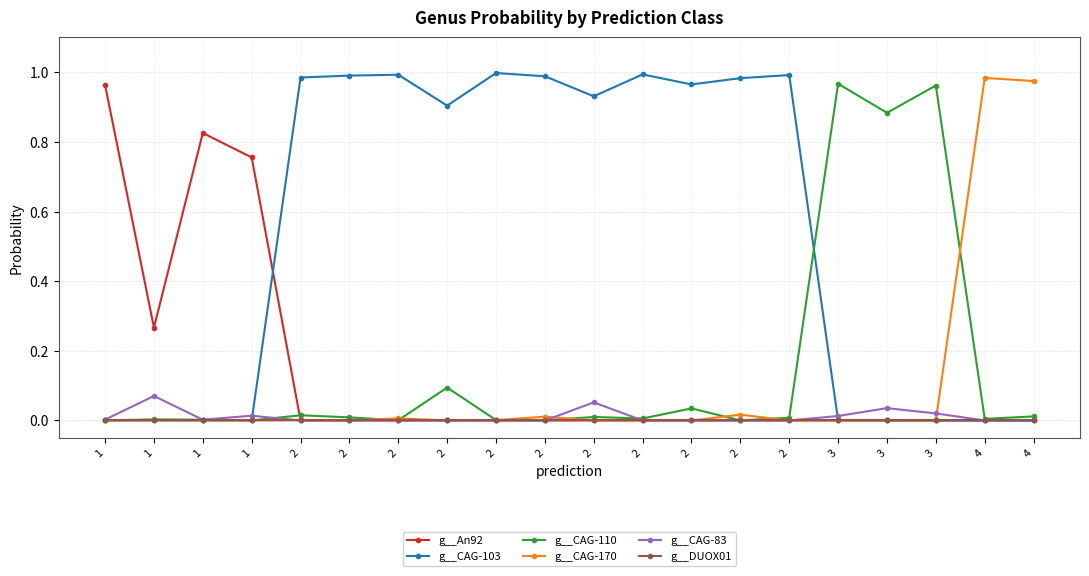

How many series are shown in this chart?

6